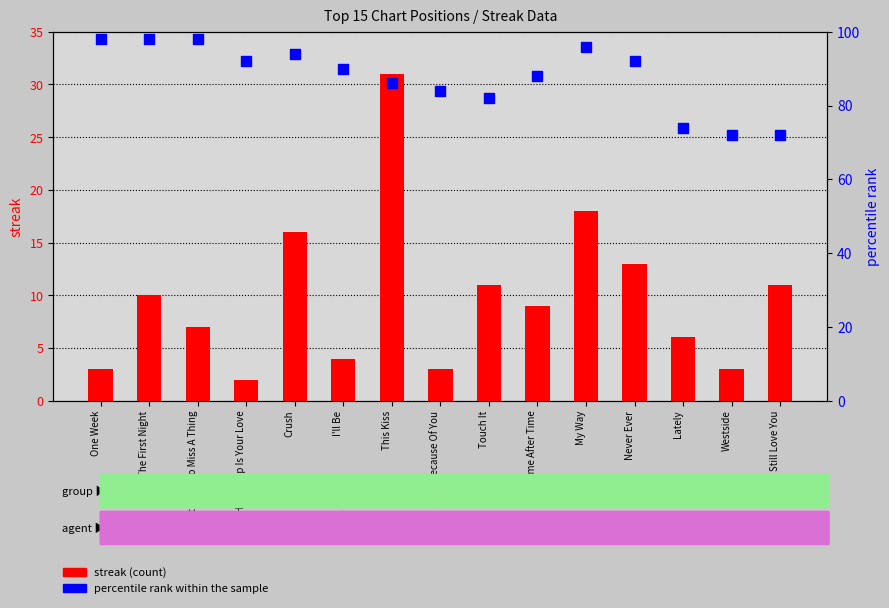

Which series contains the lowest Y value?

streak (count)